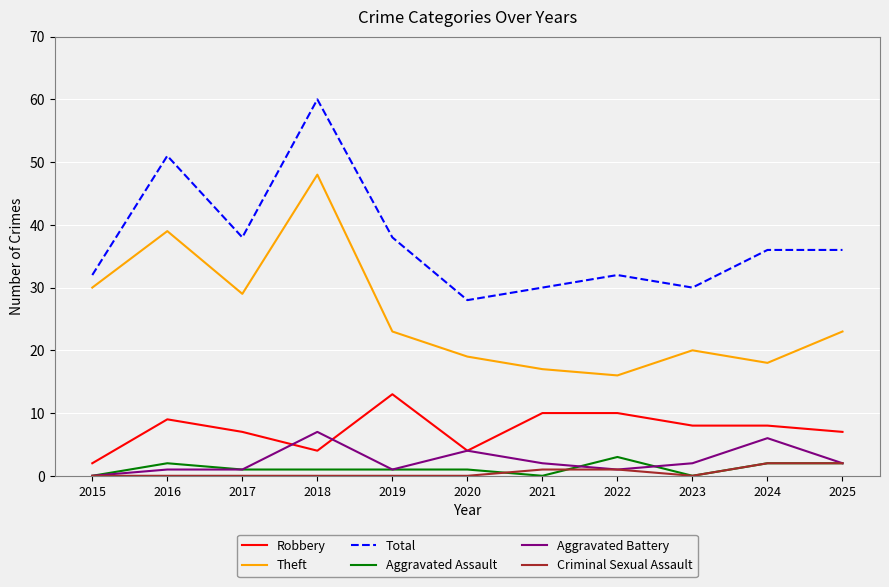

True or false: Aggravated Assault and Theft intersect in this chart.

False